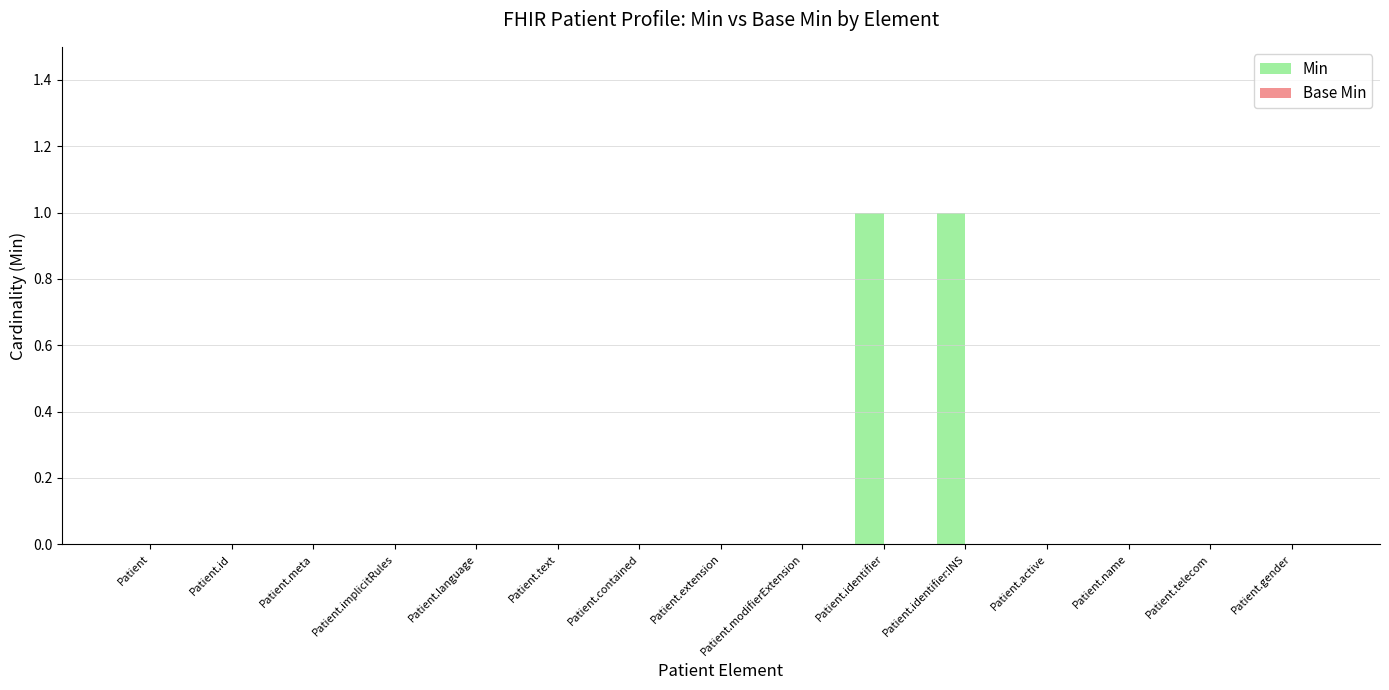

The value at Patient is 0. True or false?

True